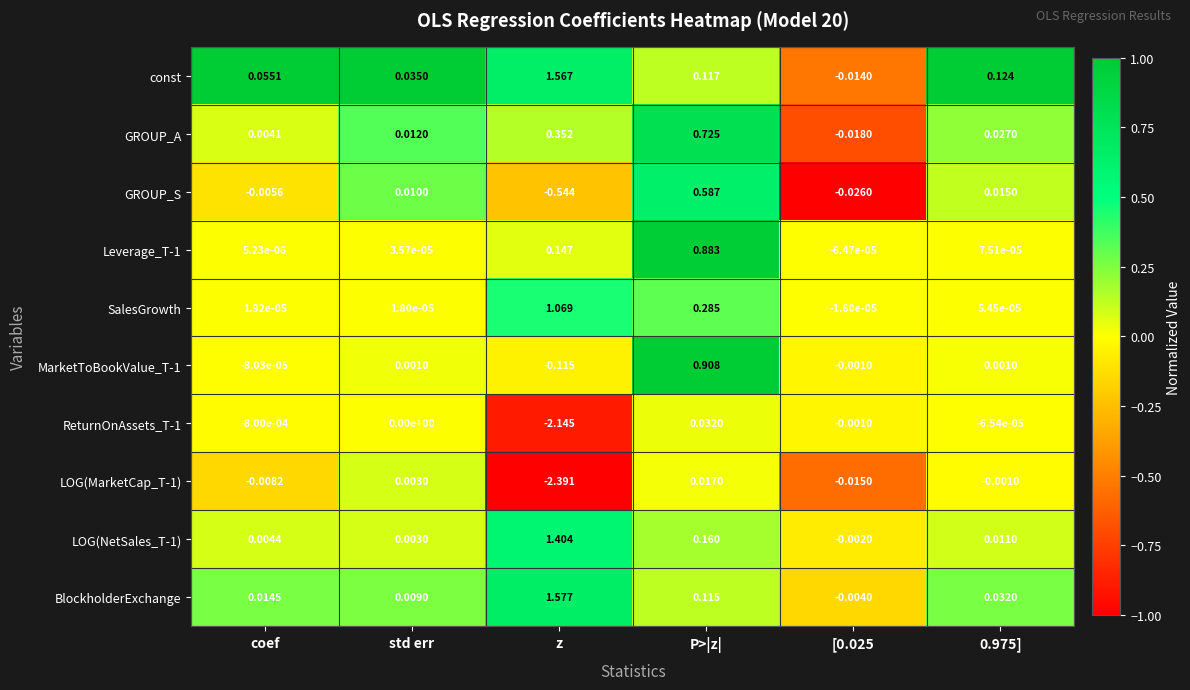

Where does the BlockholderExchange series first go above 0?

coef